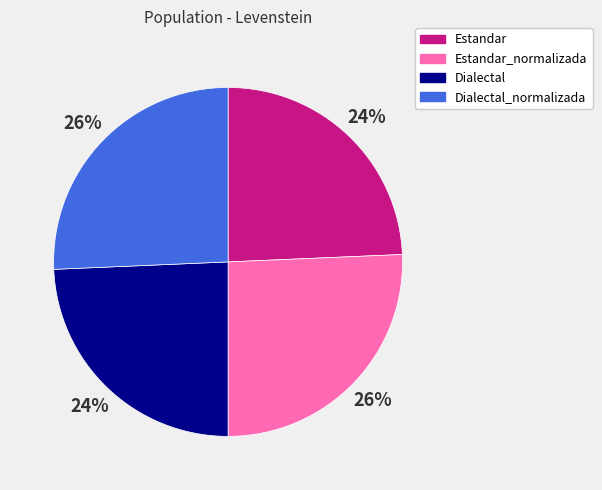

Does any single category account for the majority?

No